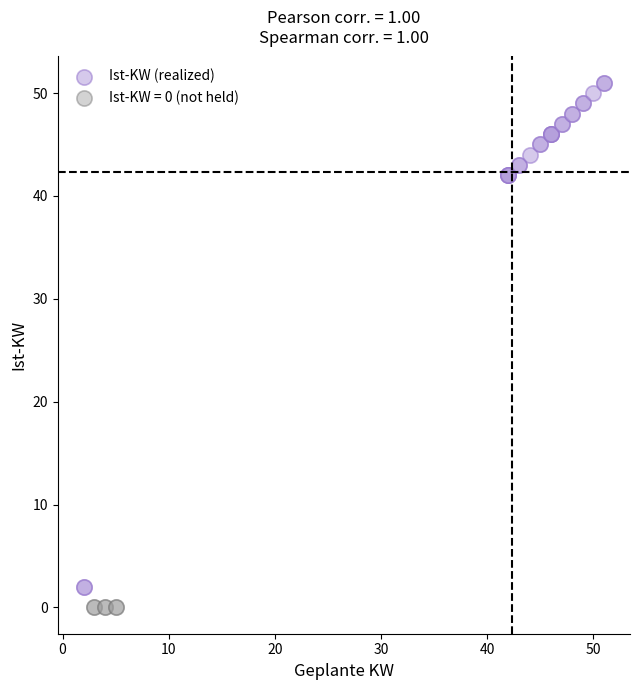

Which series reaches the maximum Y coordinate?

Ist-KW (realized)